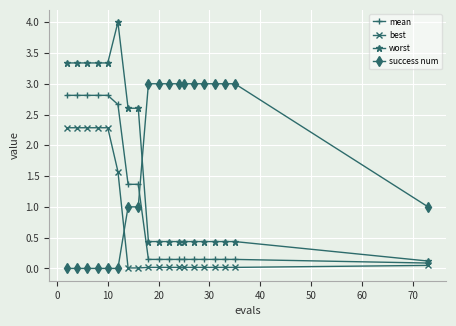

Does the chart have visible grid lines?

Yes